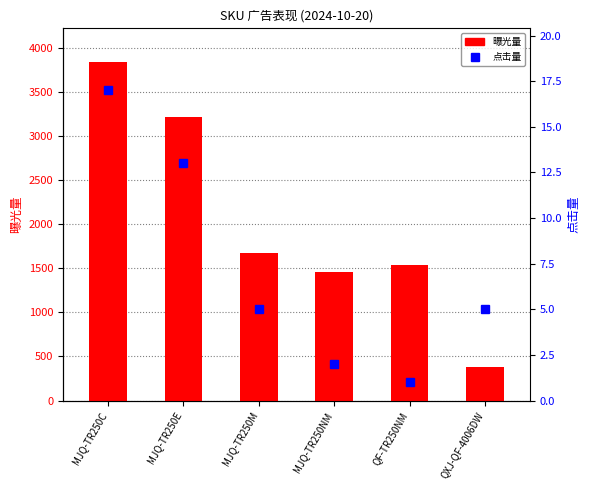

What is the label of the 6th bar from the right?

MJQ-TR250C